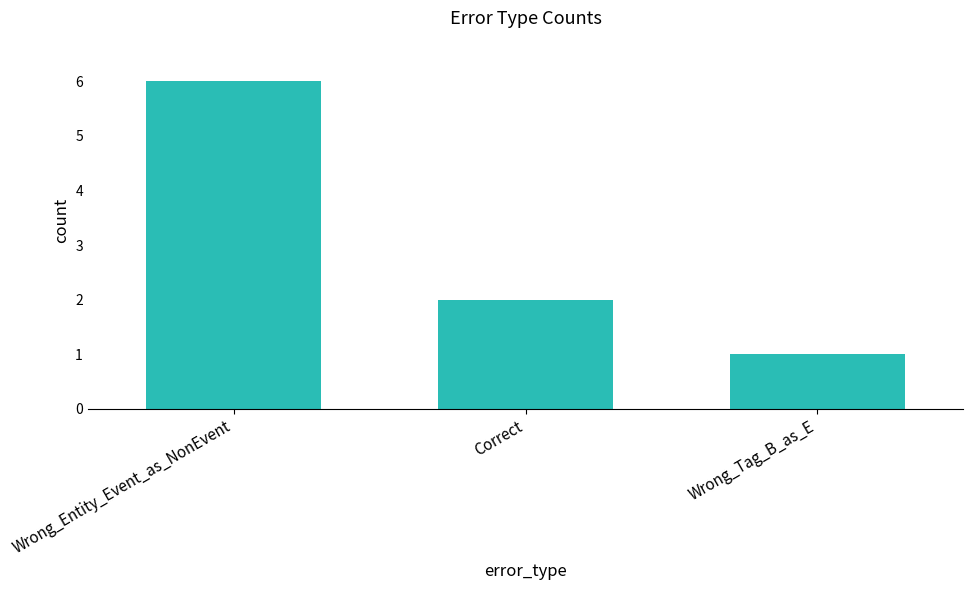

What is the change in value from Wrong_Entity_Event_as_NonEvent to Correct?

-4